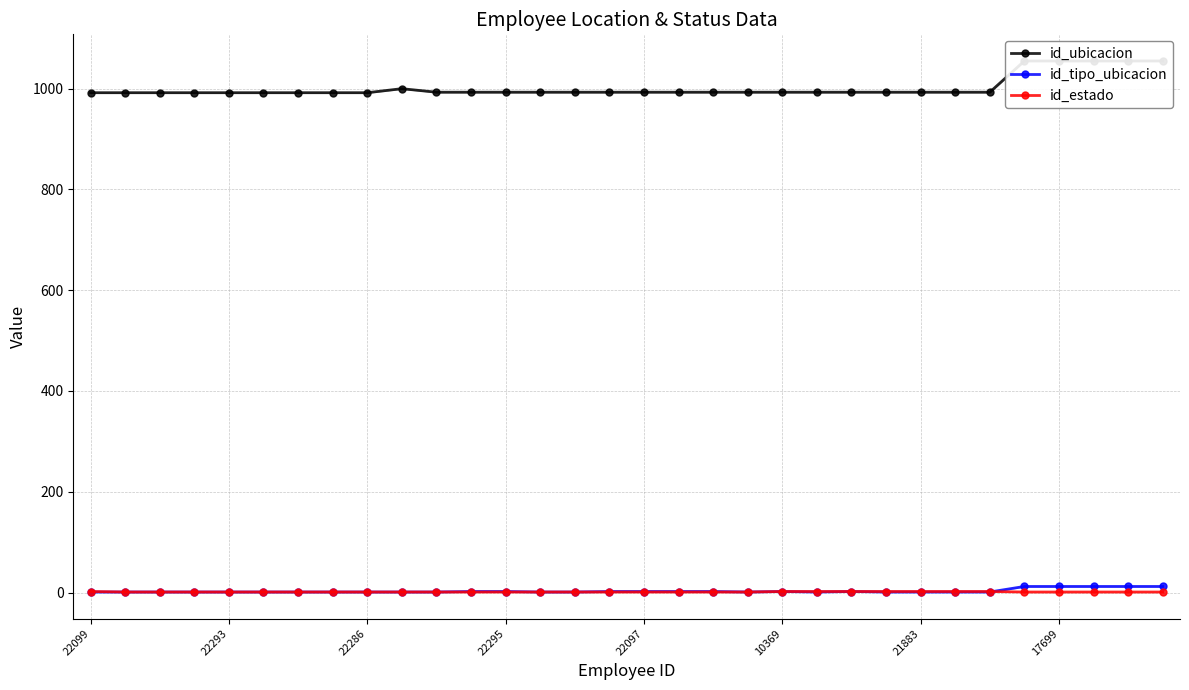

How many distinct data groups are displayed?

3